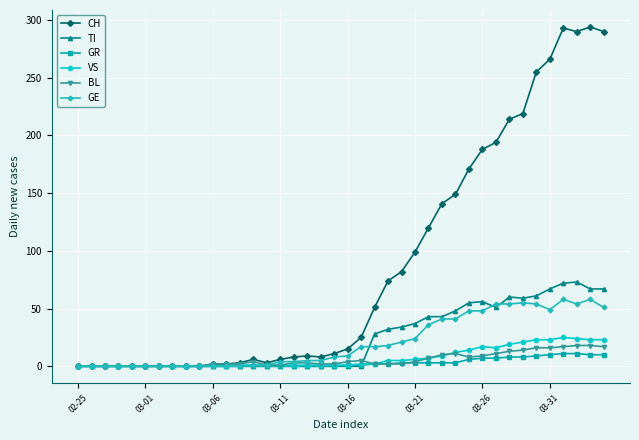

What are all the series names shown in the legend?

CH, TI, GR, VS, BL, GE